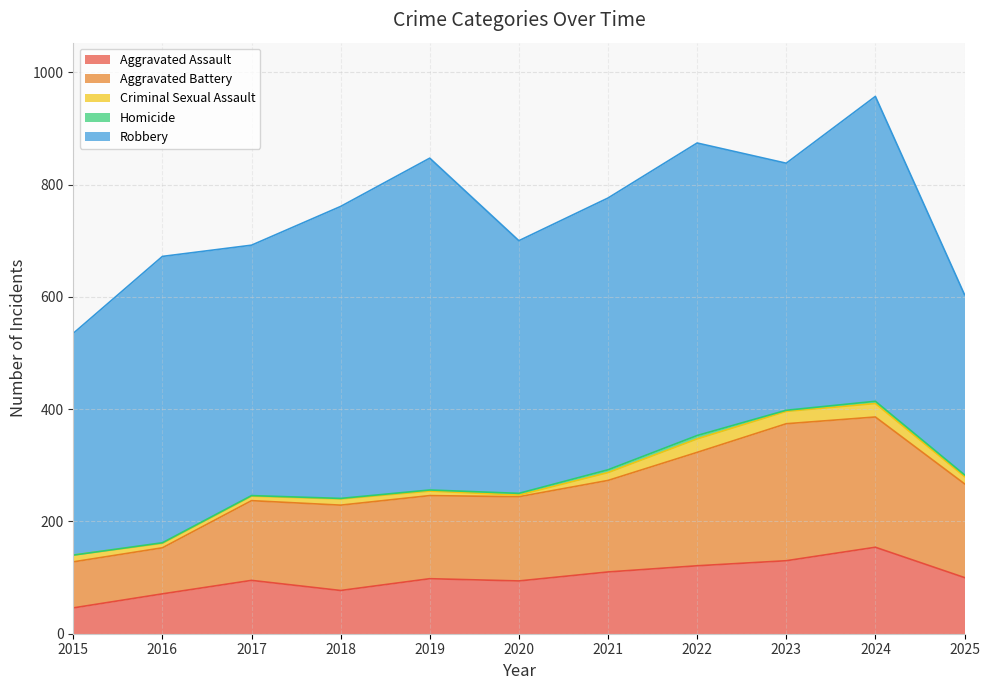

Between 2024 and 2016, which is larger?

2024